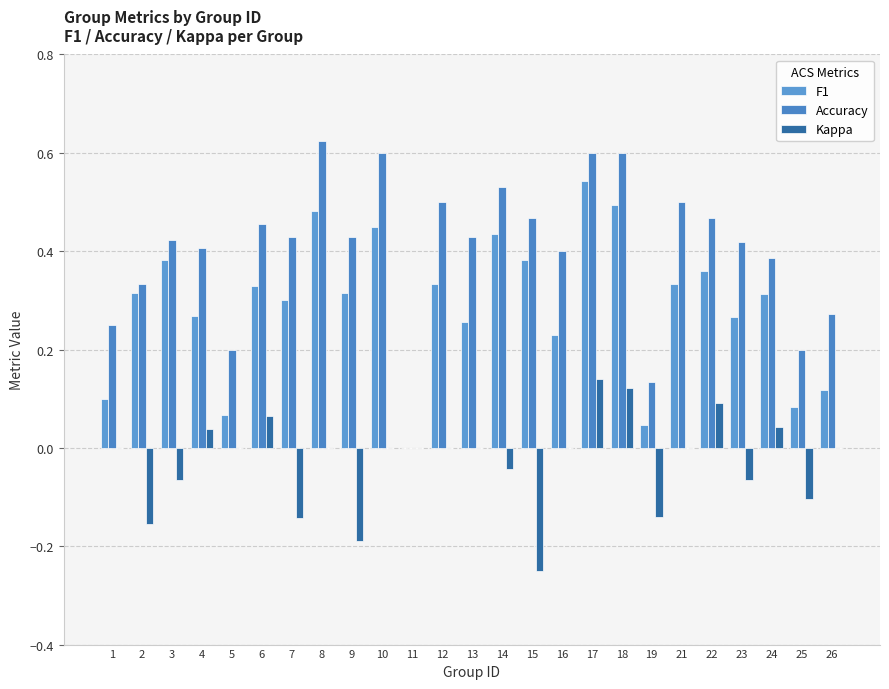

Reading right to left, extract all data points from this chart.

F1: 0.1	0.1	0.3	0.3	0.4	0.3	0.0	0.5	0.5	0.2	0.4	0.4	0.3	0.3	0.0	0.5	0.3	0.5	0.3	0.3	0.1	0.3	0.4	0.3	0.1
Accuracy: 0.3	0.2	0.4	0.4	0.5	0.5	0.1	0.6	0.6	0.4	0.5	0.5	0.4	0.5	0.0	0.6	0.4	0.6	0.4	0.5	0.2	0.4	0.4	0.3	0.2
Kappa: 0.0	-0.1	0.0	-0.1	0.1	0.0	-0.1	0.1	0.1	0.0	-0.2	-0.0	0.0	0.0	0.0	0.0	-0.2	0.0	-0.1	0.1	0.0	0.0	-0.1	-0.2	0.0